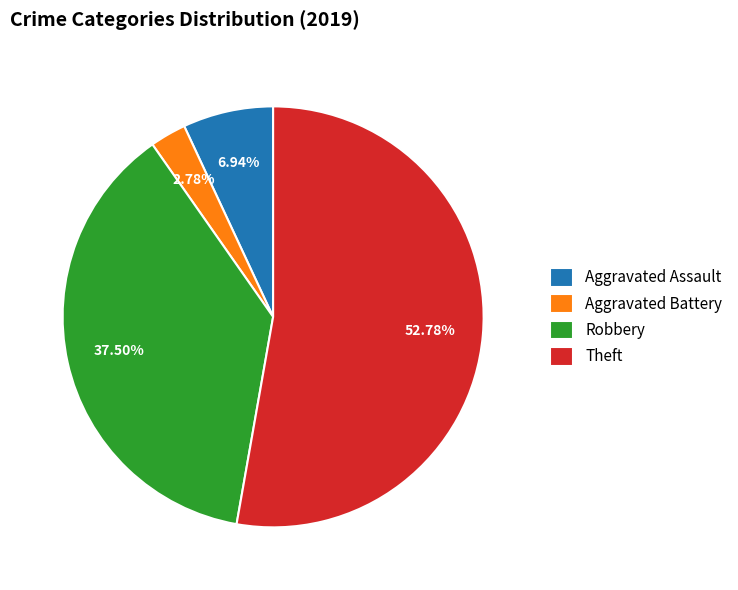

To the nearest percent, what is the difference between the largest and smallest slice percentages?

50%